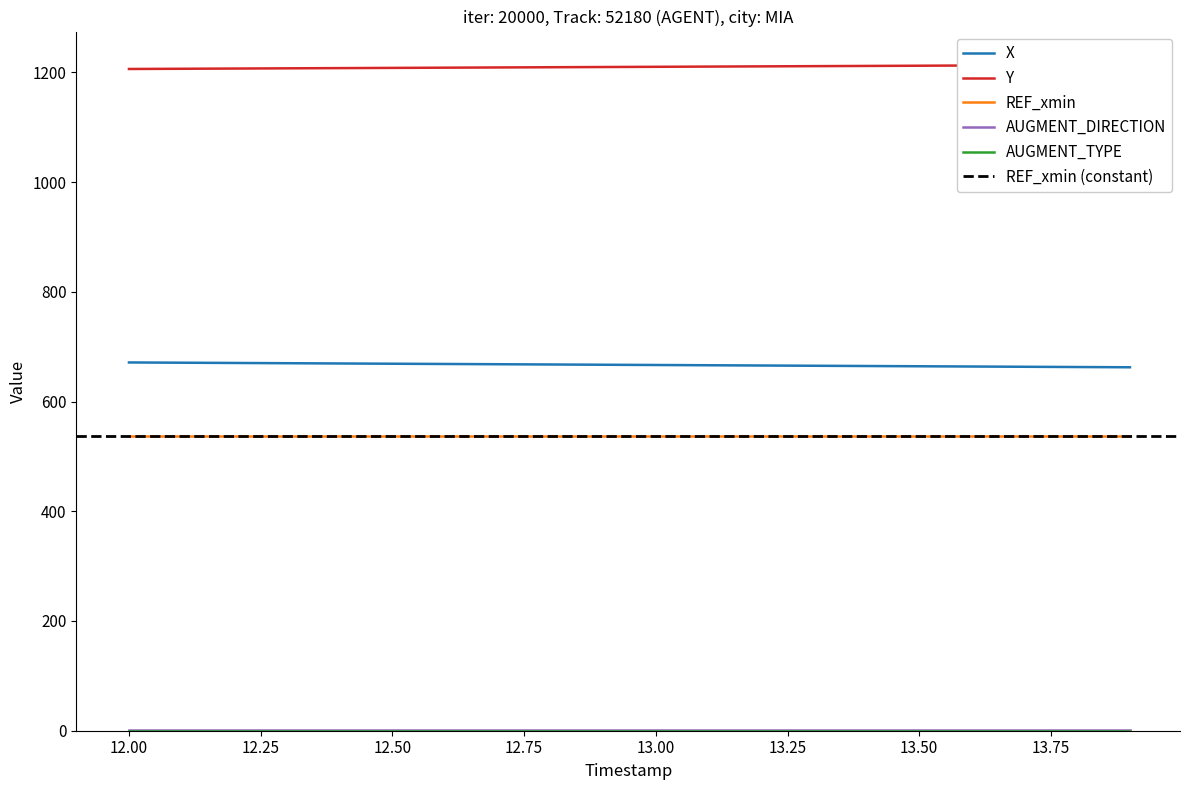

What is the difference between the highest and lowest values at 4?

1207.8